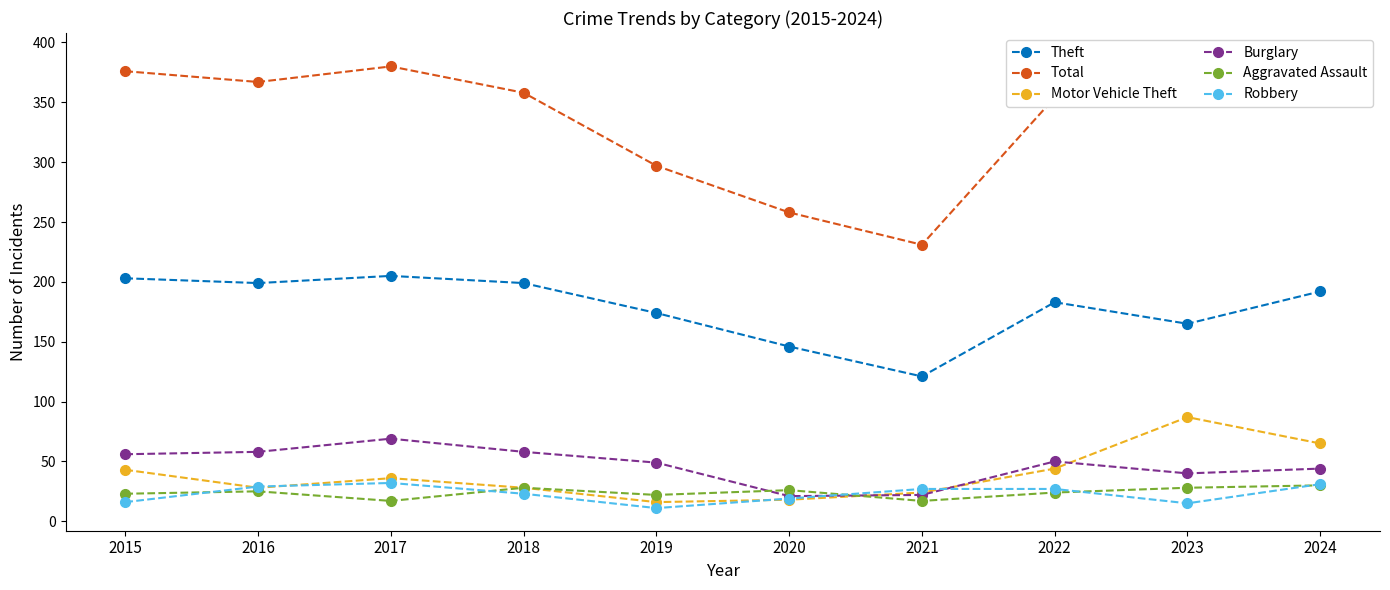

What is the difference between the second highest and second lowest values in the Aggravated Assault series?

11